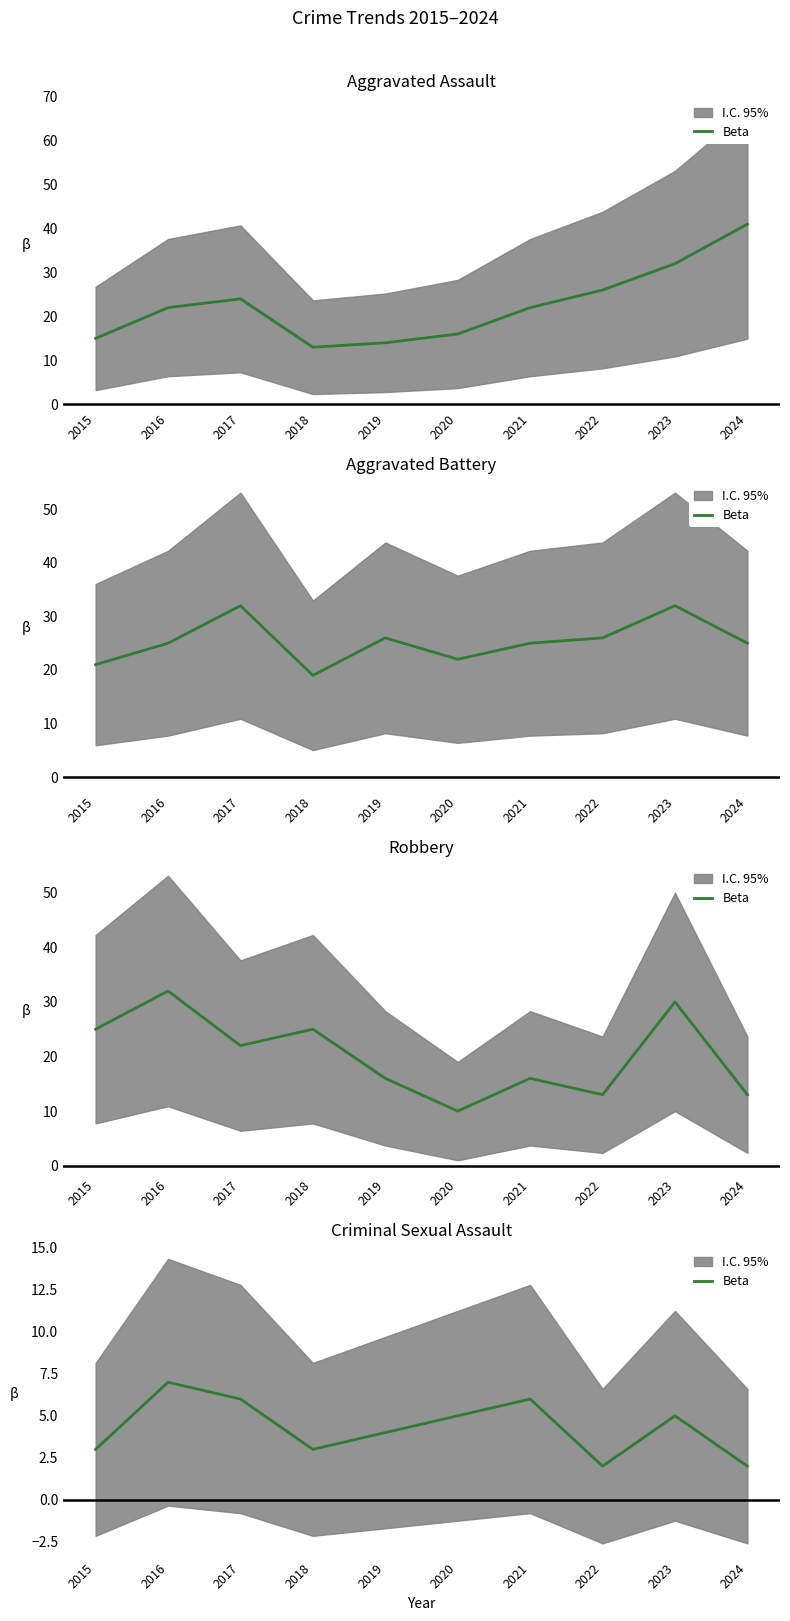

The value at 2018 is 3. True or false?

True